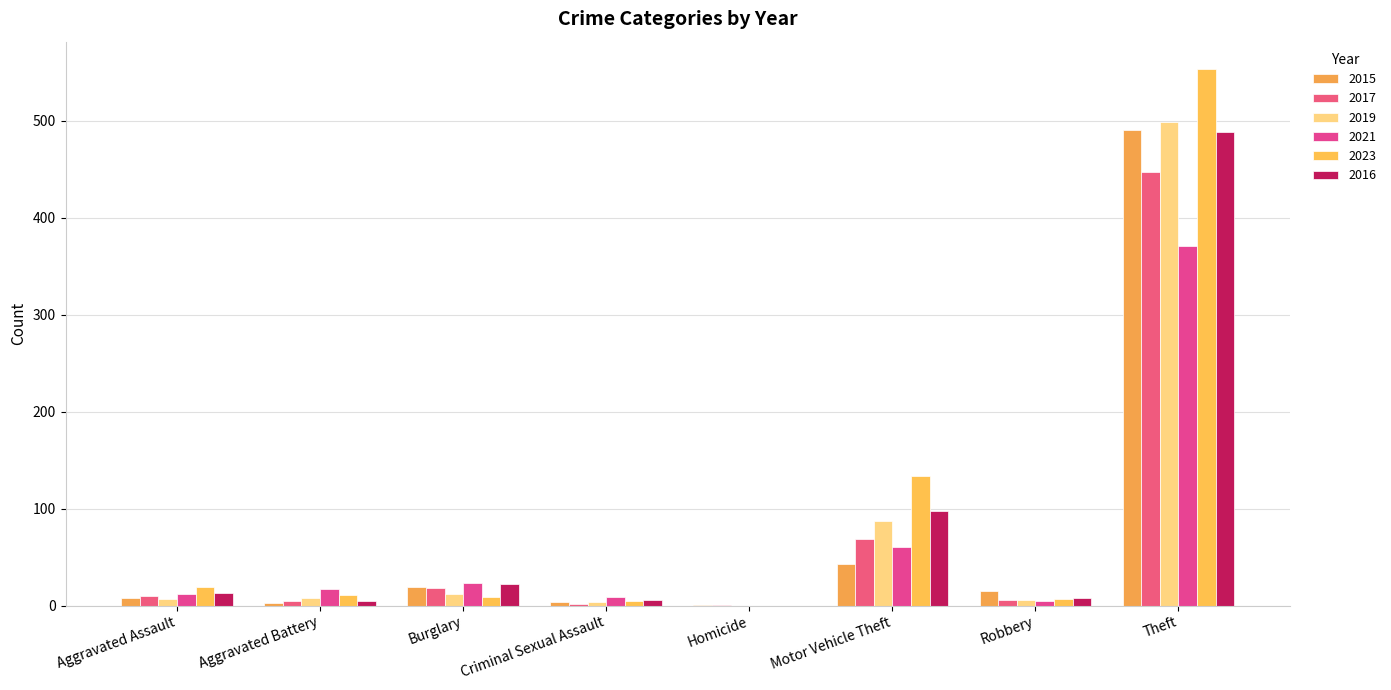

Count the number of data series in this chart.

6